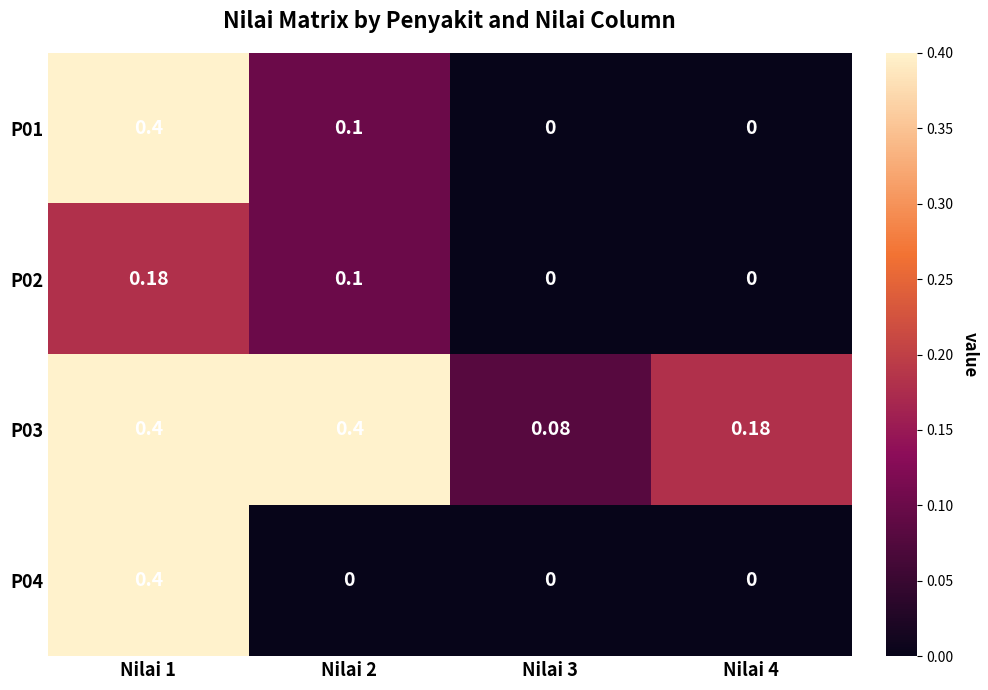

Is the value of P02 at Nilai 3 greater than the value of P03 at Nilai 2?

No